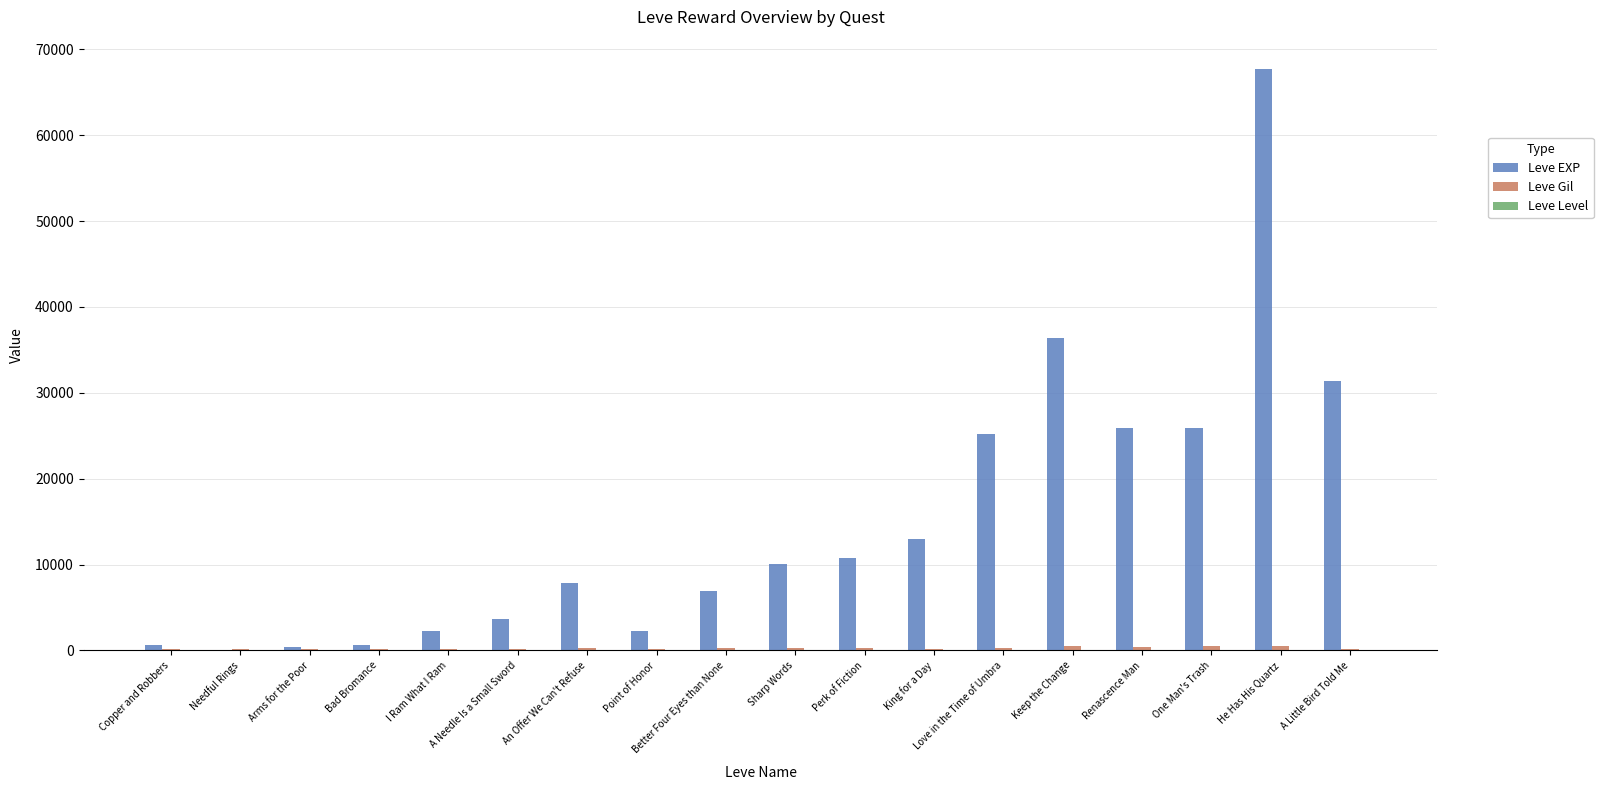

What is the maximum value for Leve EXP?

67730